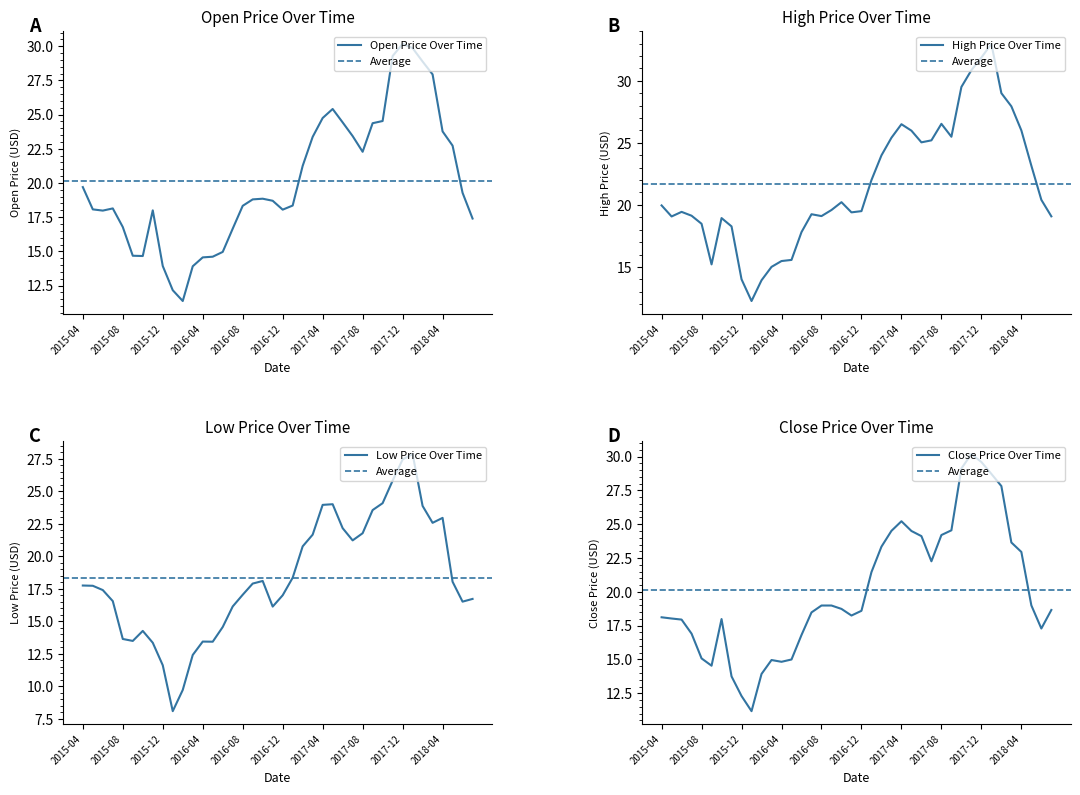

What is the spread (max minus min) of values at 2017-01?

3.6